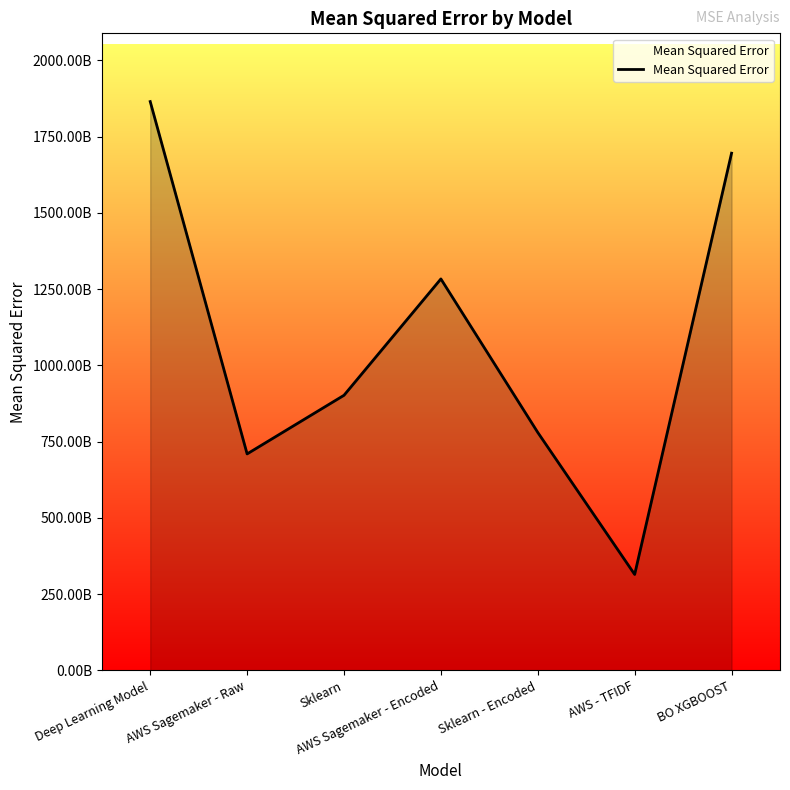

At which category does the data reach its first local valley?

AWS Sagemaker - Raw